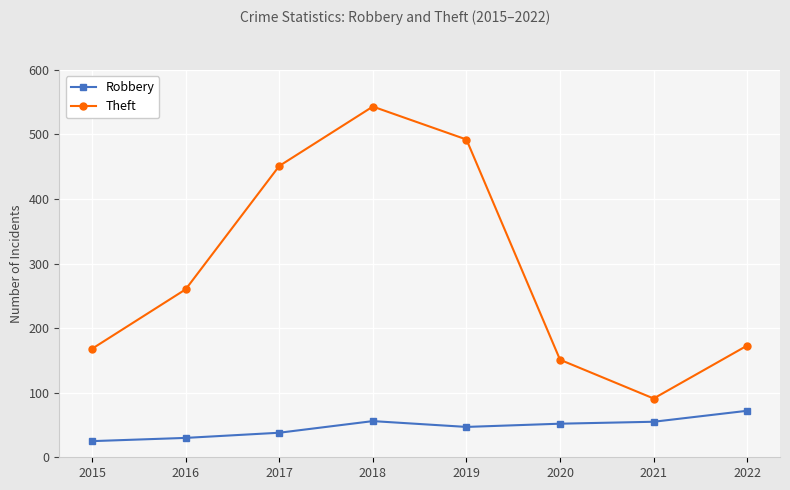

How many data points does each series have?

8